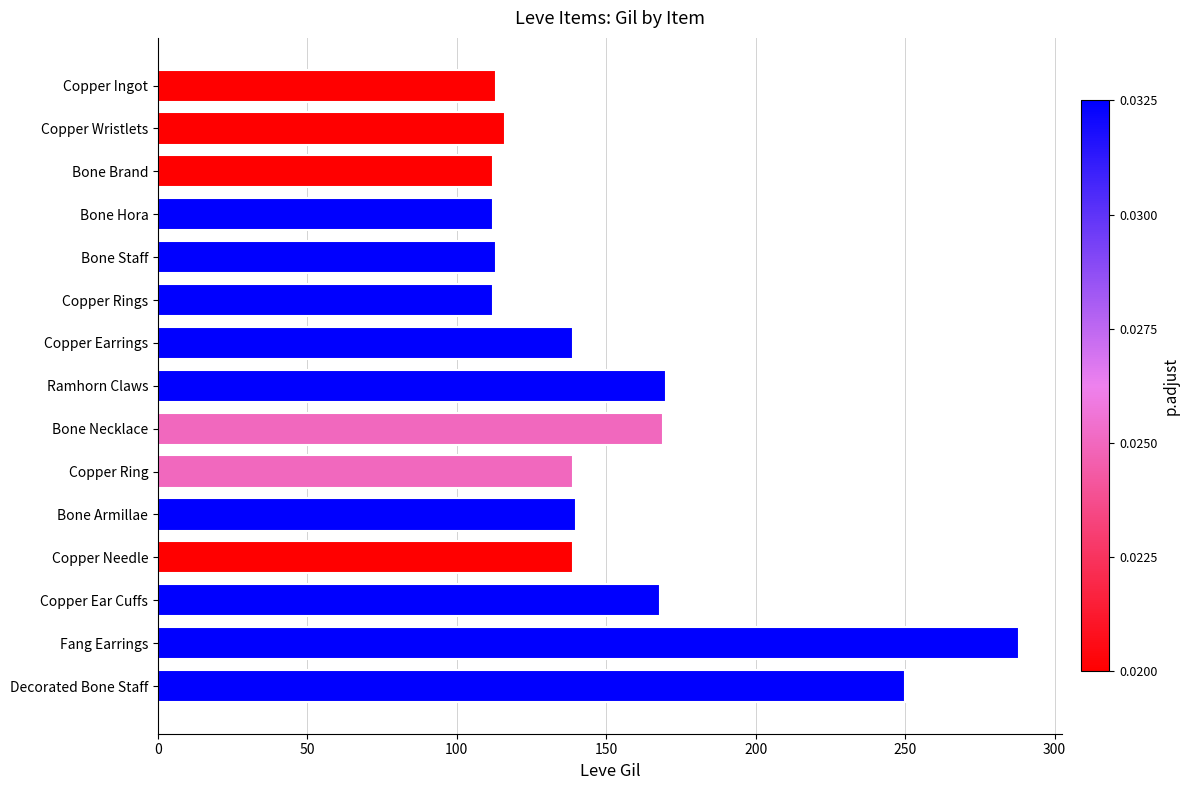

The chart shows a value of 44 at Bone Staff. True or false?

False